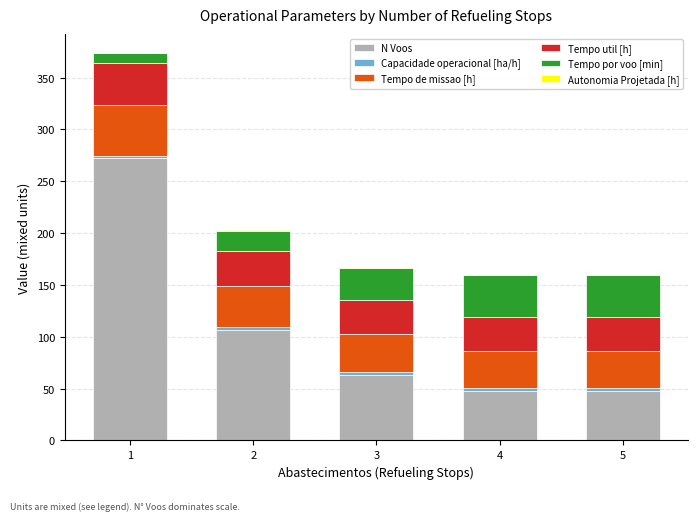

What is the sum of all N Voos values?

538.0